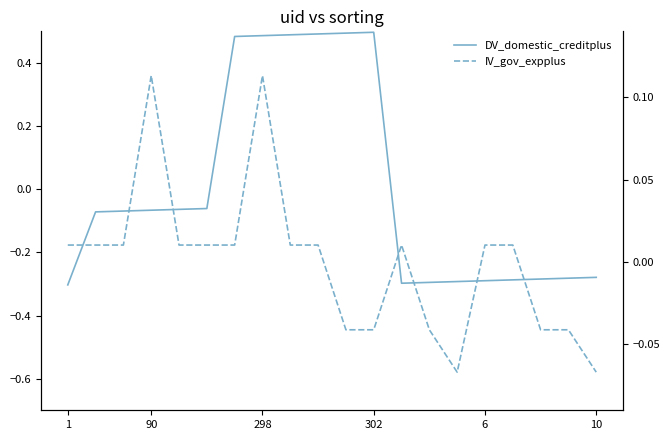

What is the maximum value shown in the chart?

0.5